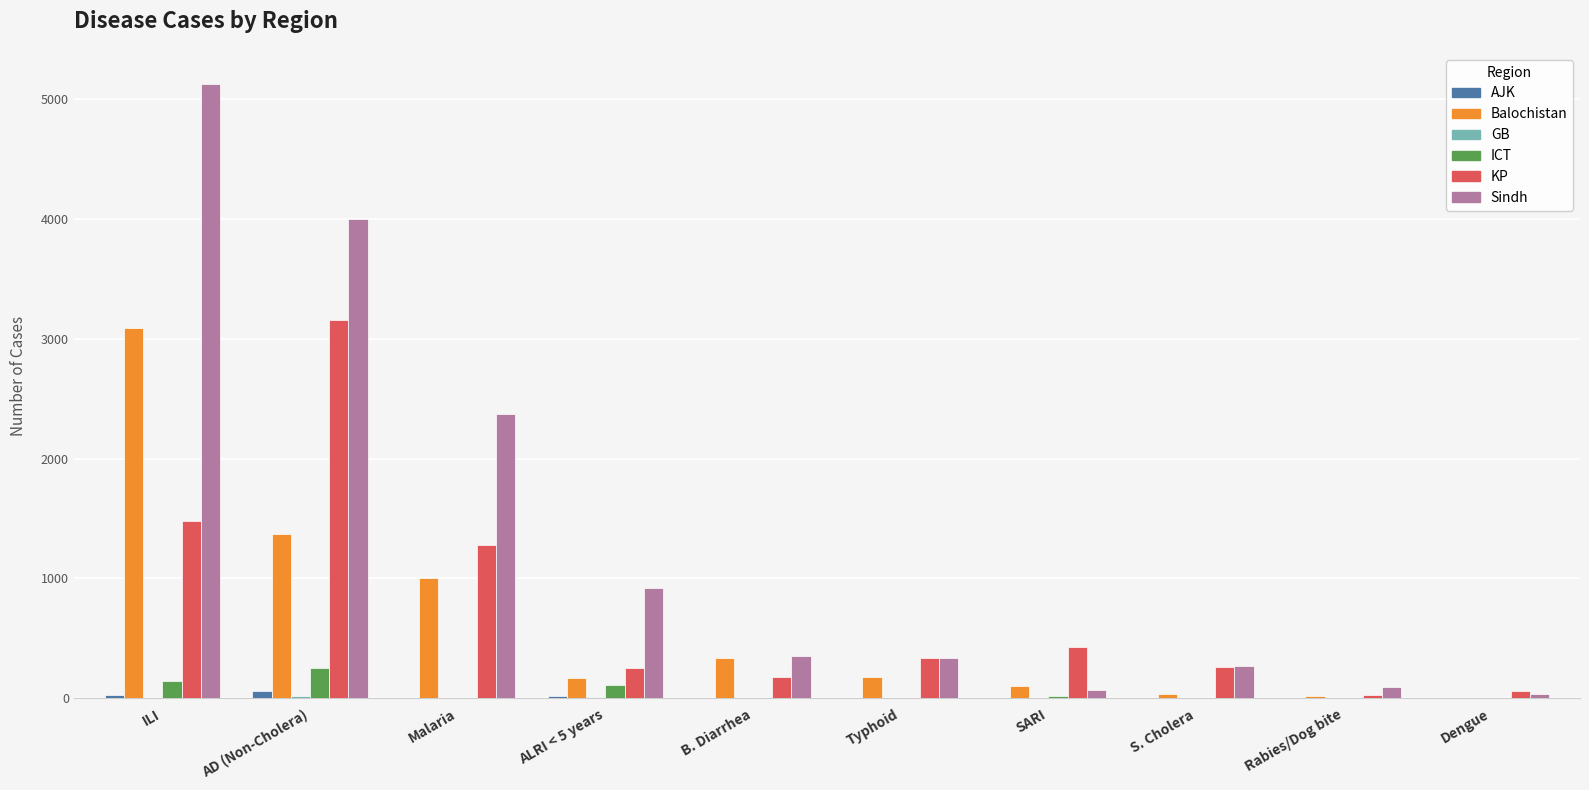

Is it true that Balochistan equals 321 at Malaria?

False